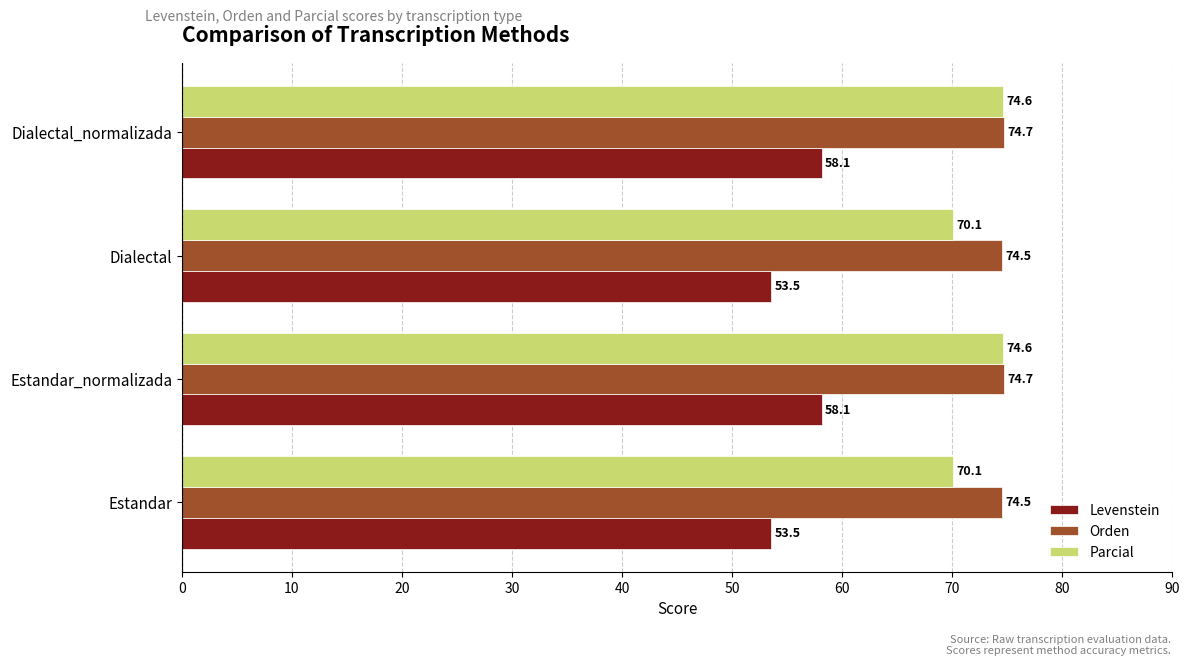

At how many categories does at least one series exceed 69?

4